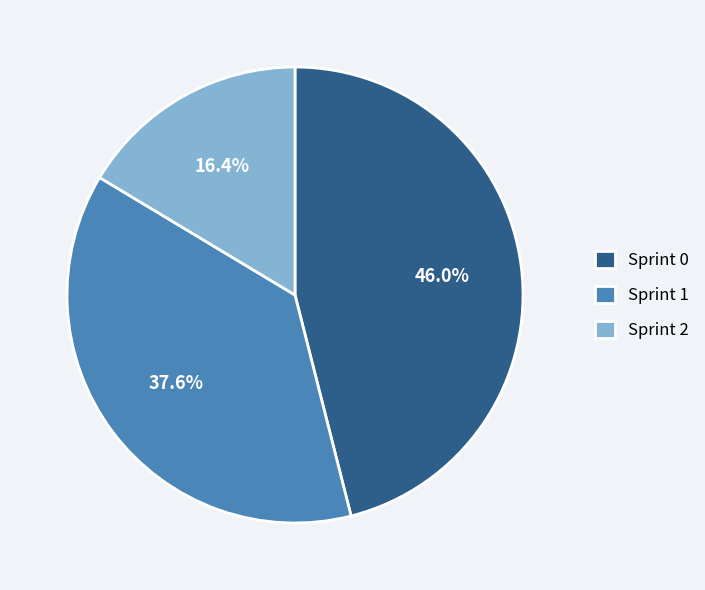

To the nearest percent, what portion does Sprint 0 represent?

46%